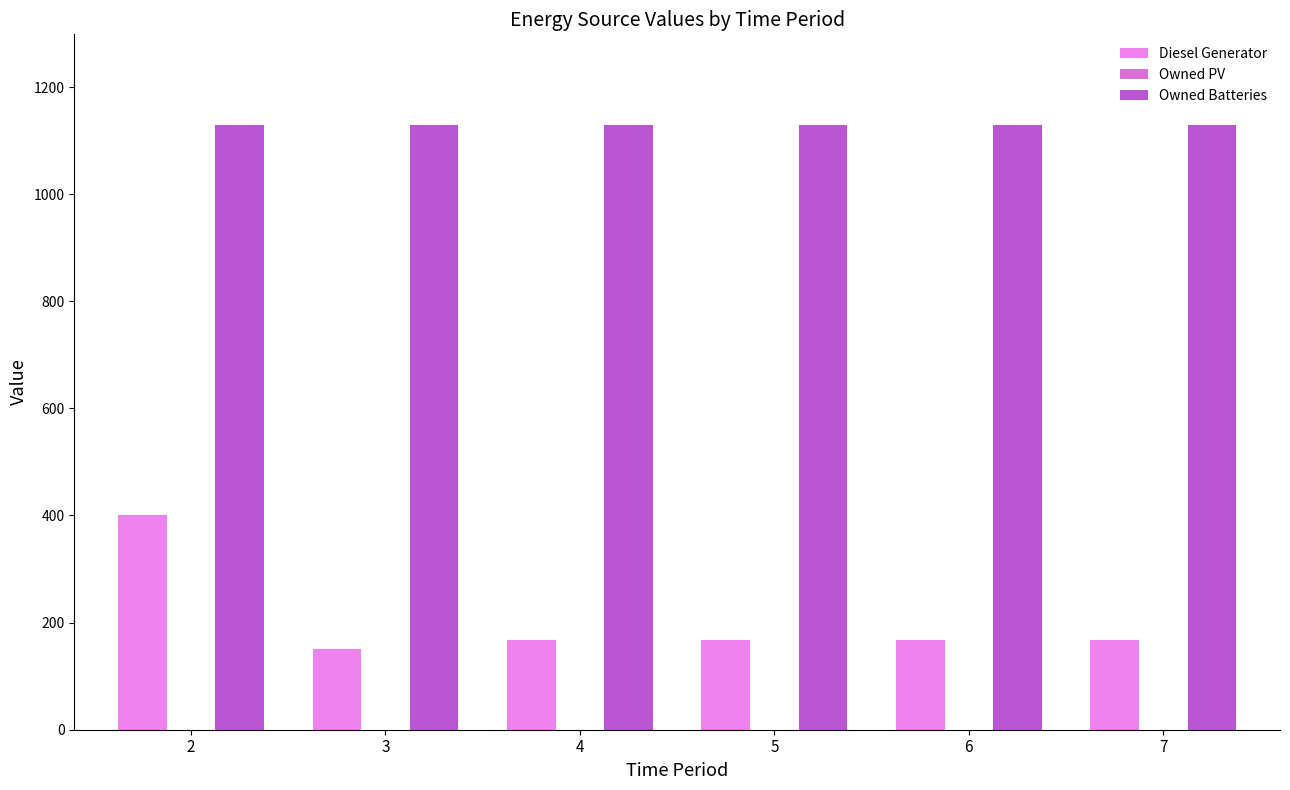

How many values in the Diesel Generator series are below 167?

1